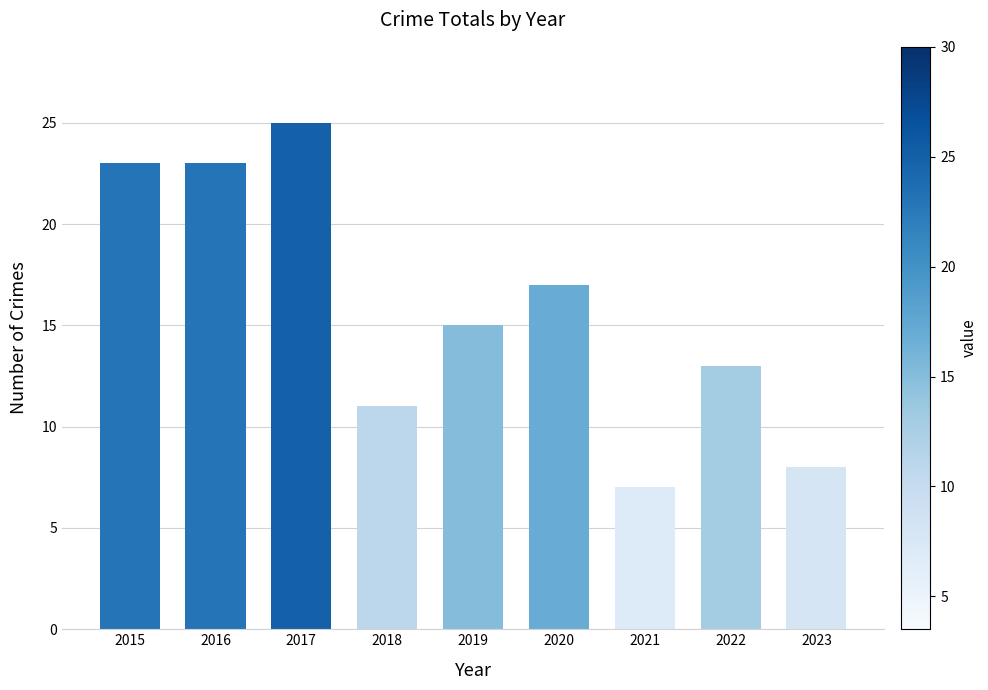

True or false: the data shows 15 at 2019.

True